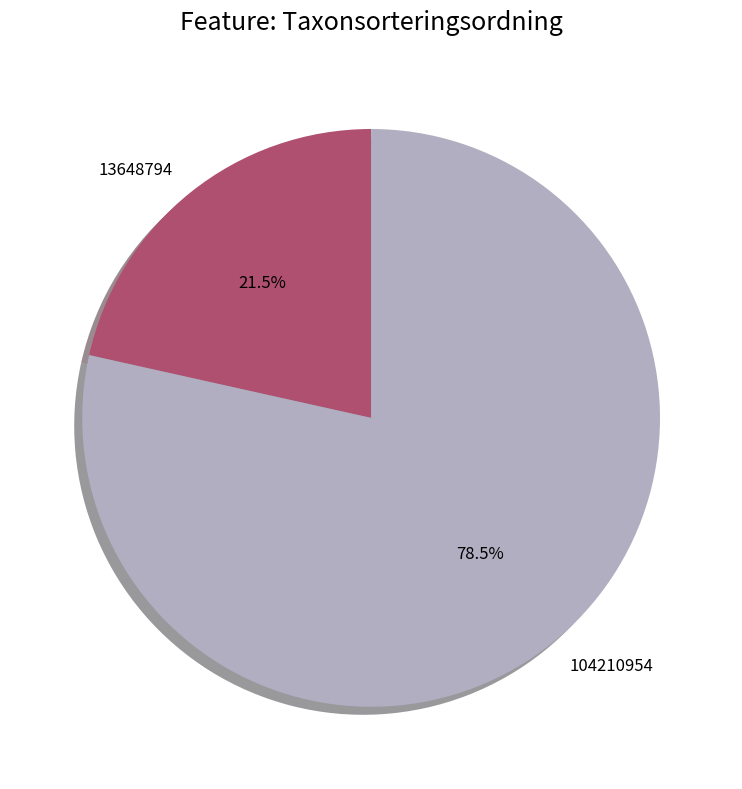

Which category has the biggest portion of the pie?

104210954